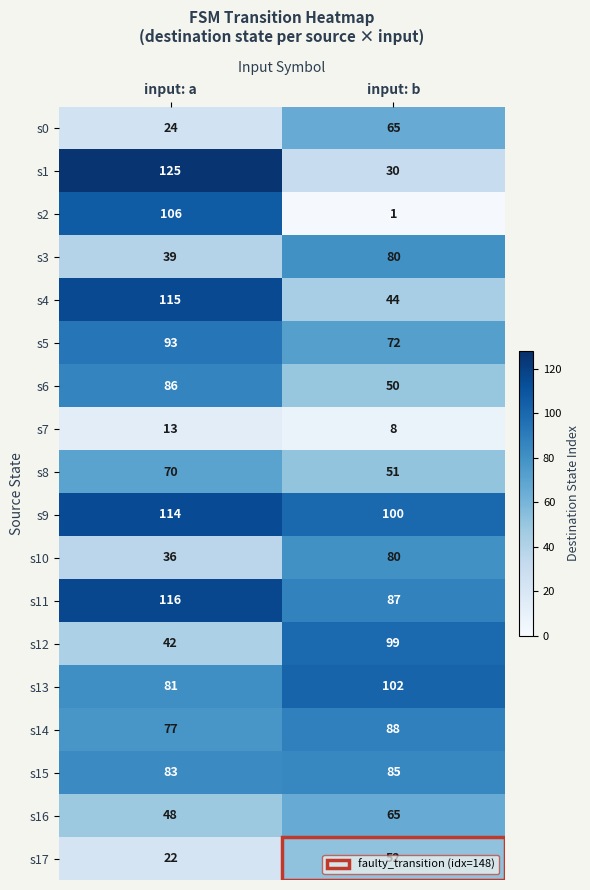

Rank the categories by s15 value from lowest to highest.

input: a, input: b